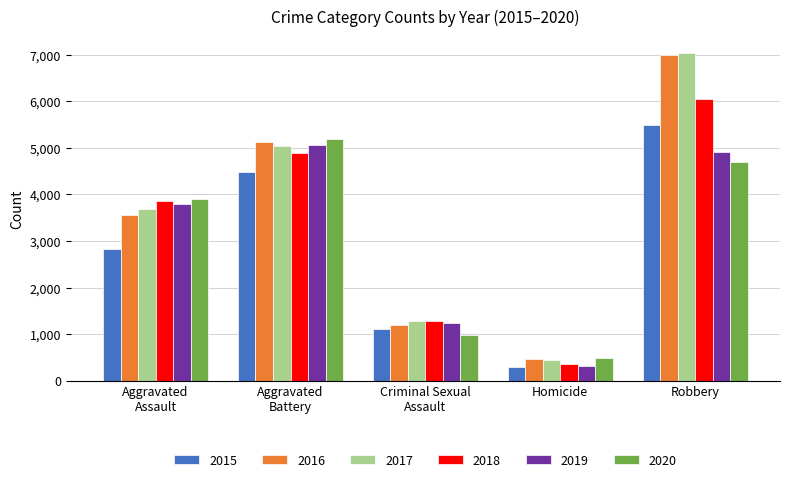

Which series has the largest range (max minus min)?

2017